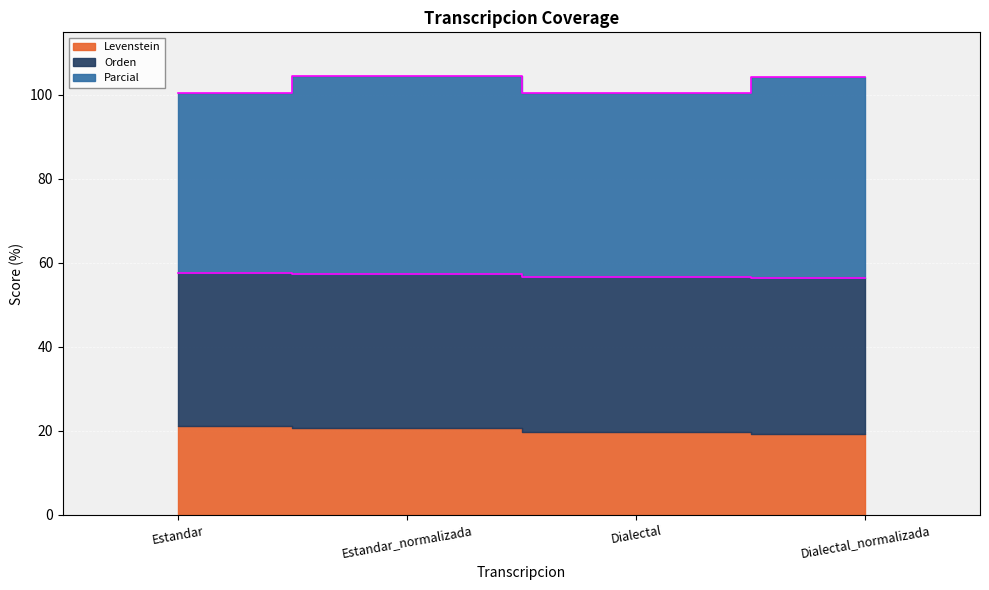

True or false: Parcial and Levenstein intersect in this chart.

False